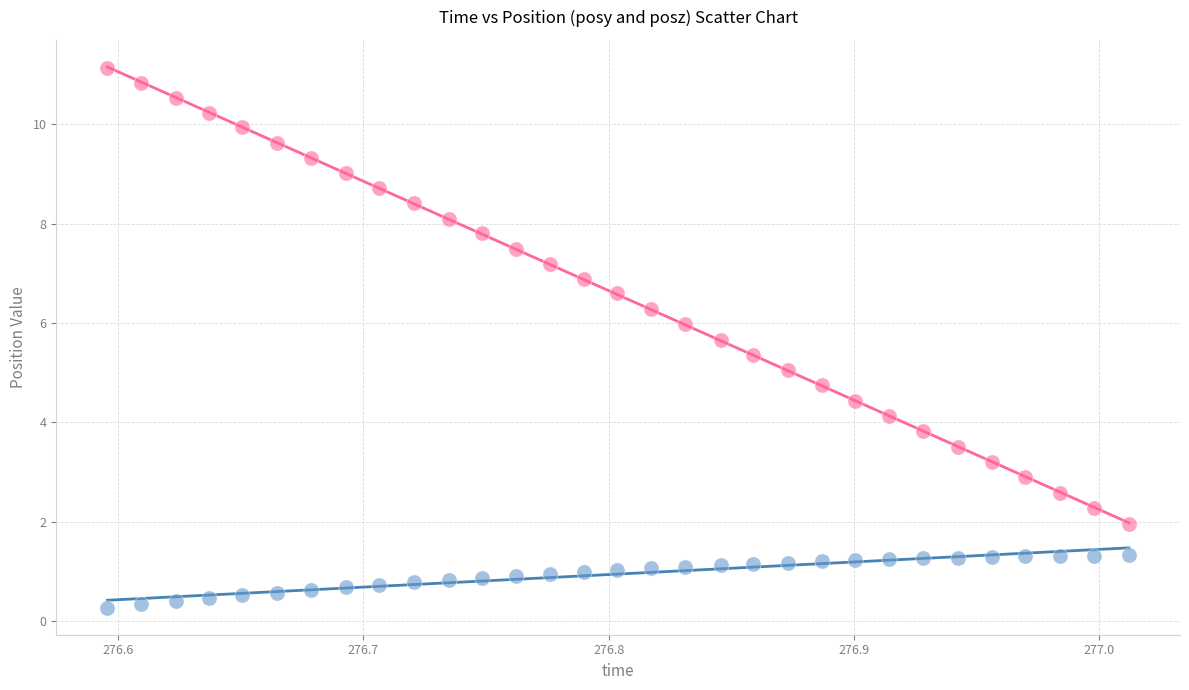

Across all data points, what is the range of X values (max minus min)?

0.4